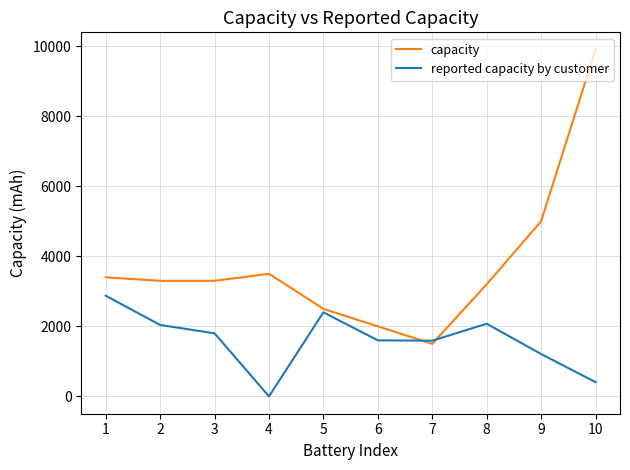

The capacity series shows 3500 at 4. True or false?

True